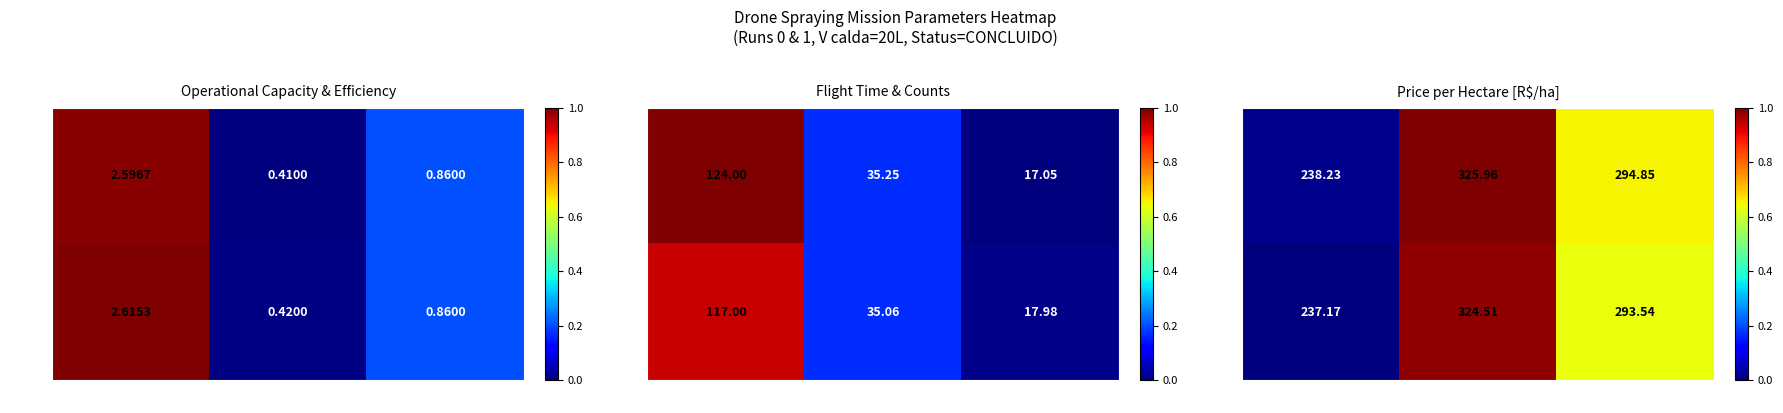

List the series in order of their peak value, highest first.

Run 0, Run 1